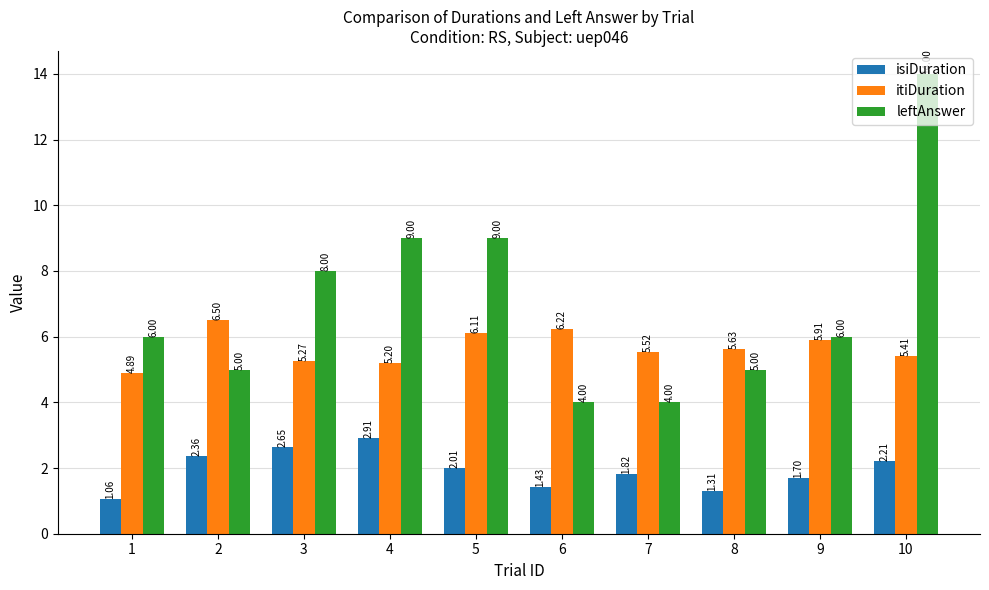

How many bars are there in total?

30